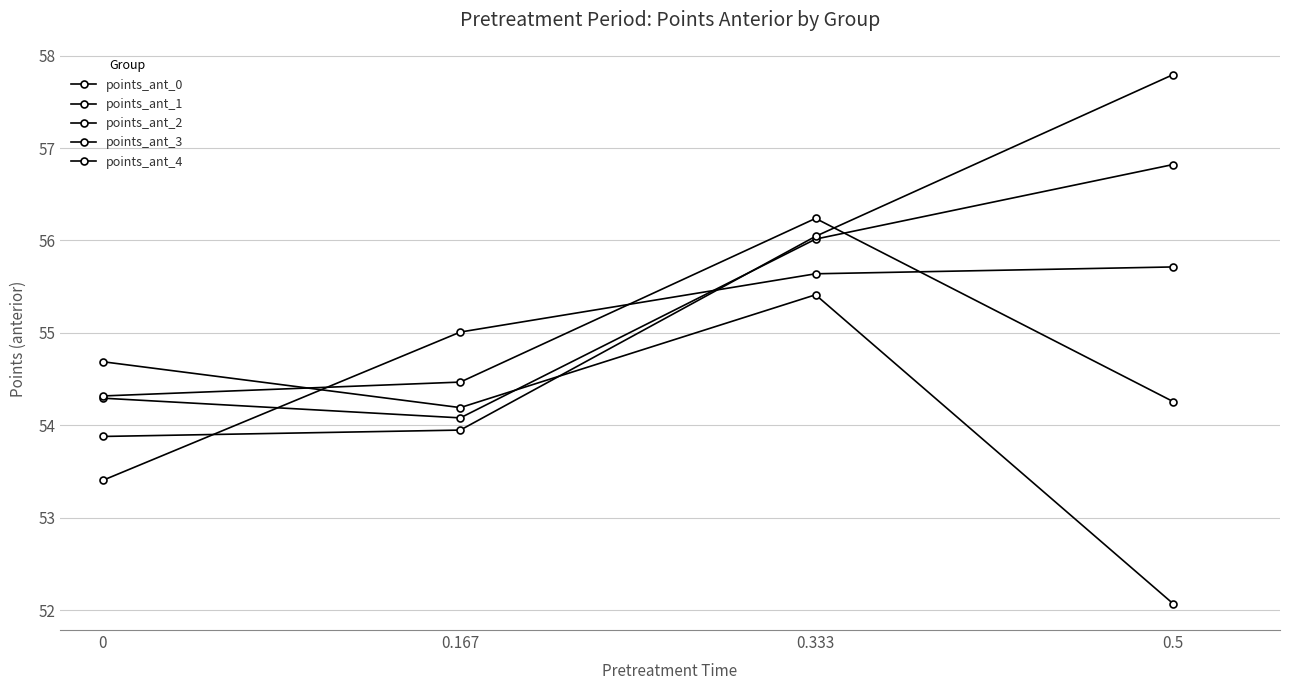

Which category has the highest value in the points_ant_4 series?

0.333